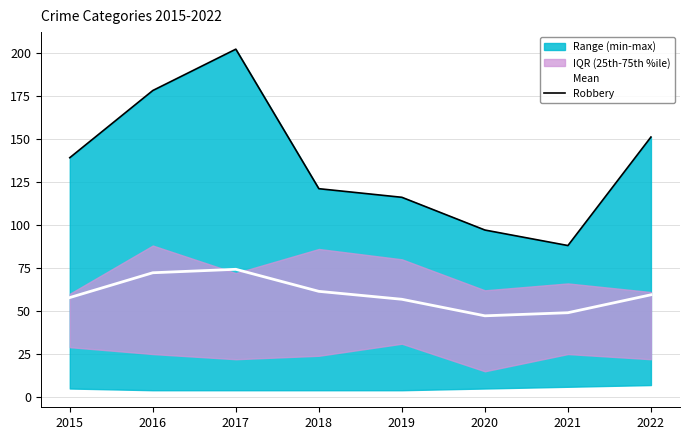

What is the approximate value of Mean at 2018?

61.4